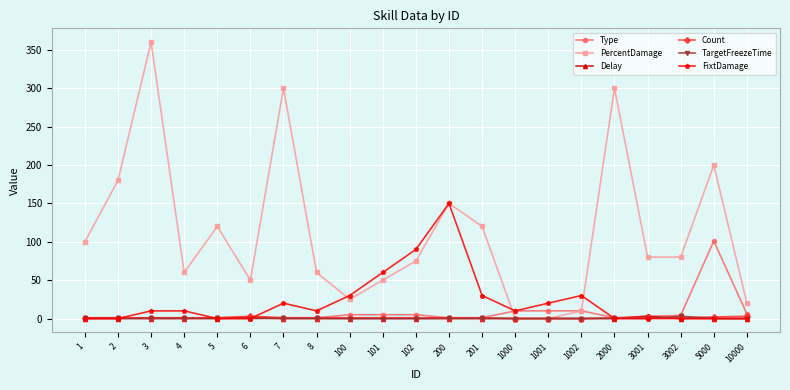

Which series changed the most between 101 and 1001?

PercentDamage